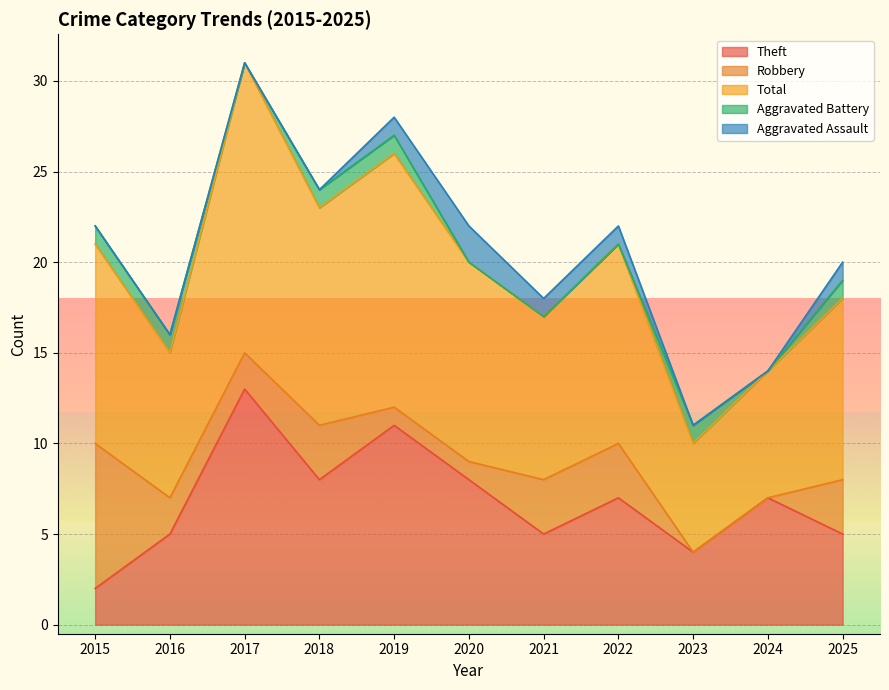

What is the average value of the Robbery series?

2